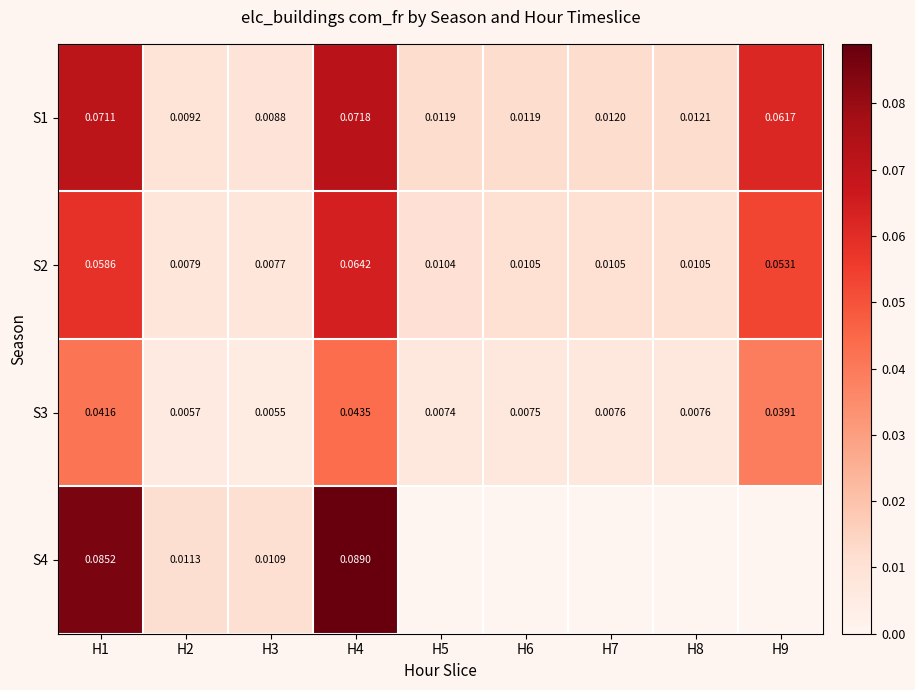

At which category does the chart reach its minimum across all series?

H3